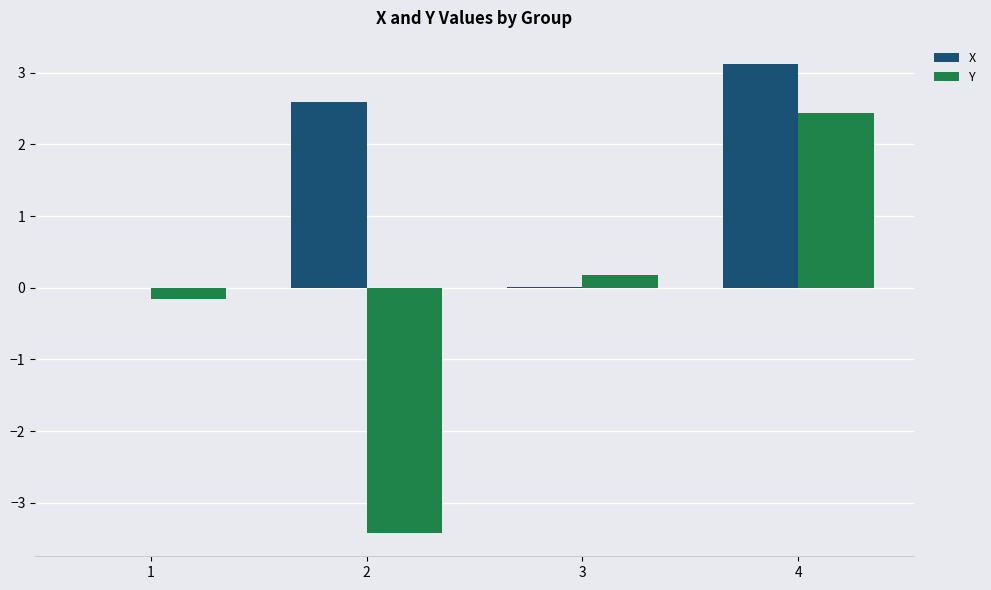

Which series has the largest total across all categories?

X